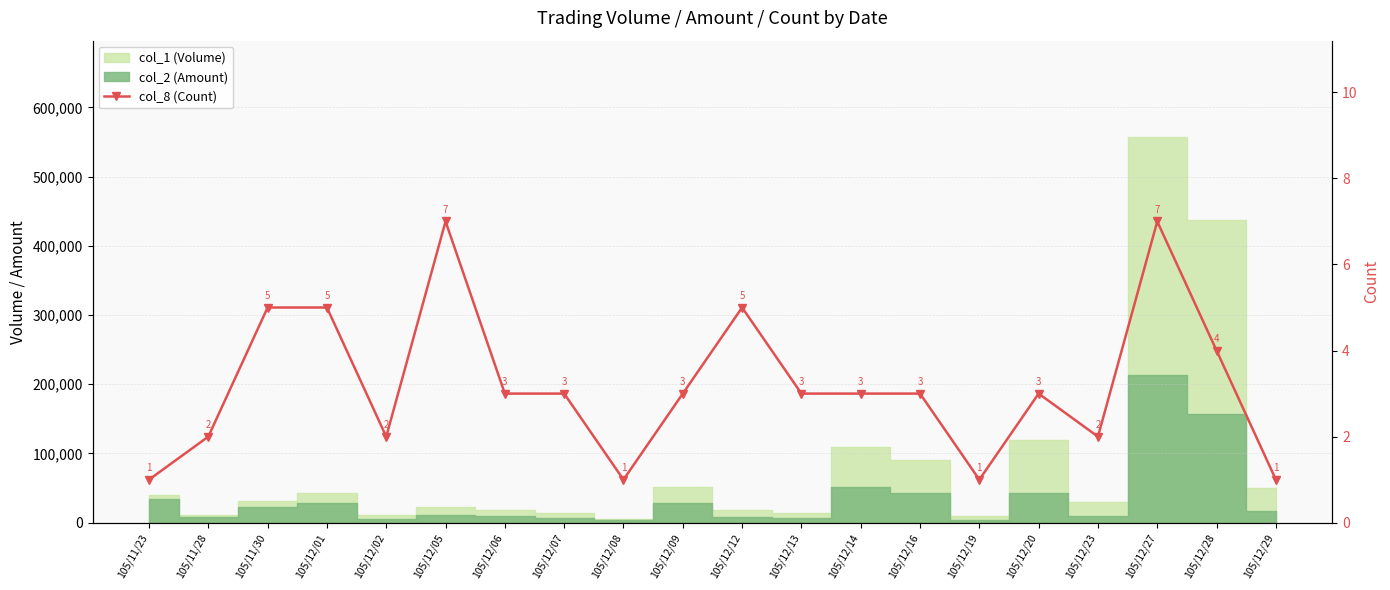

How many values are between 2 and 5?

14